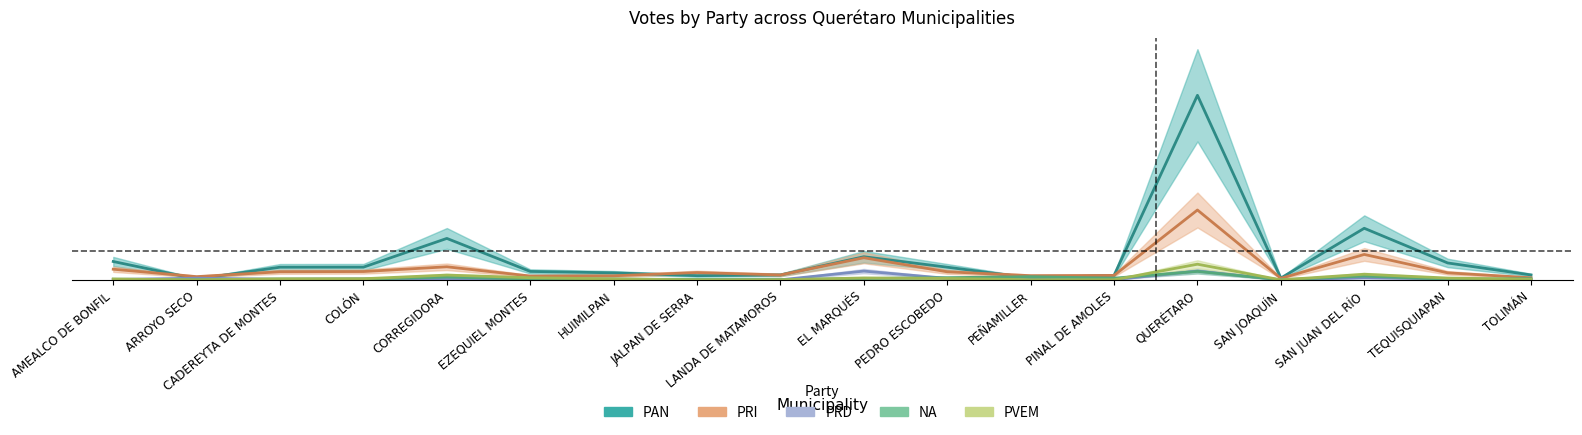

What are all the series names shown in the legend?

PAN, PRI, PRD, NA, PVEM